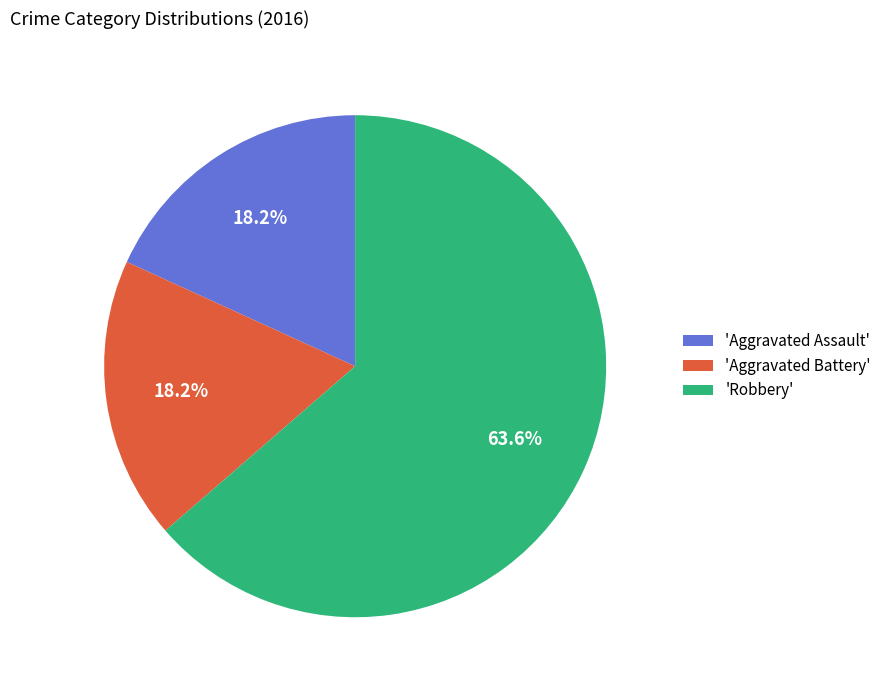

What is the majority slice?

'Robbery'